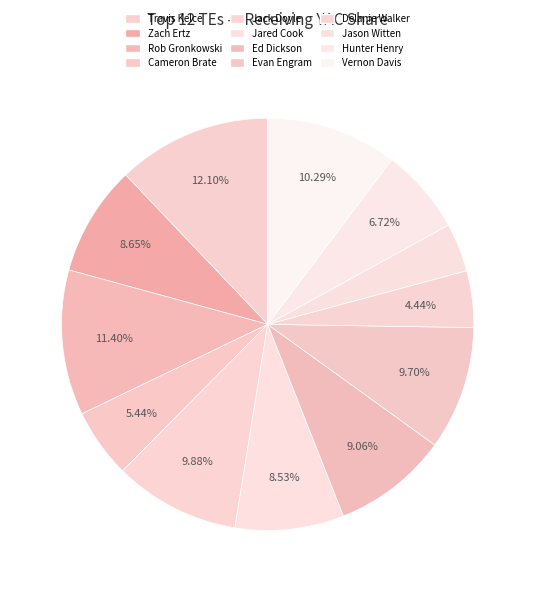

Count the number of slices in the pie.

12